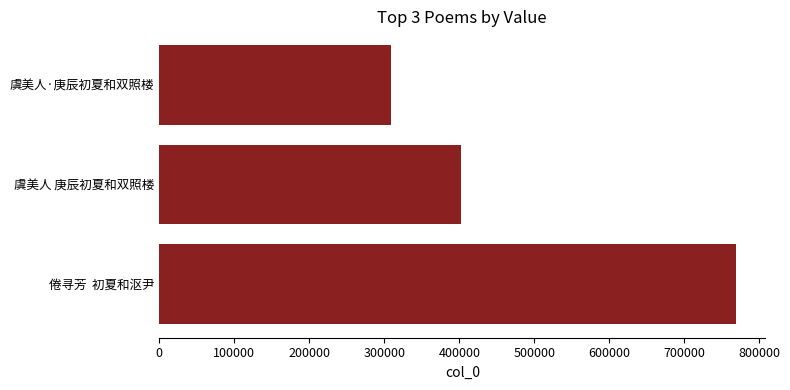

Rank the categories by value from lowest to highest.

虞美人·庚辰初夏和双照楼, 虞美人 庚辰初夏和双照楼, 倦寻芳  初夏和沤尹